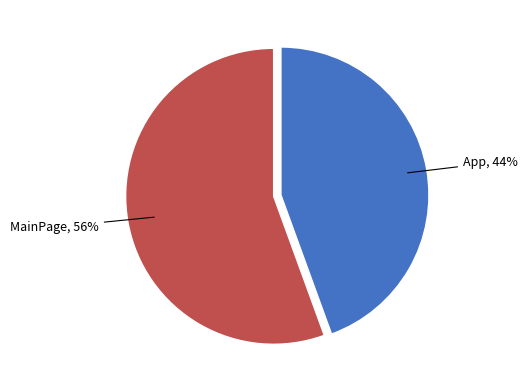

How many segments does this pie chart have?

2